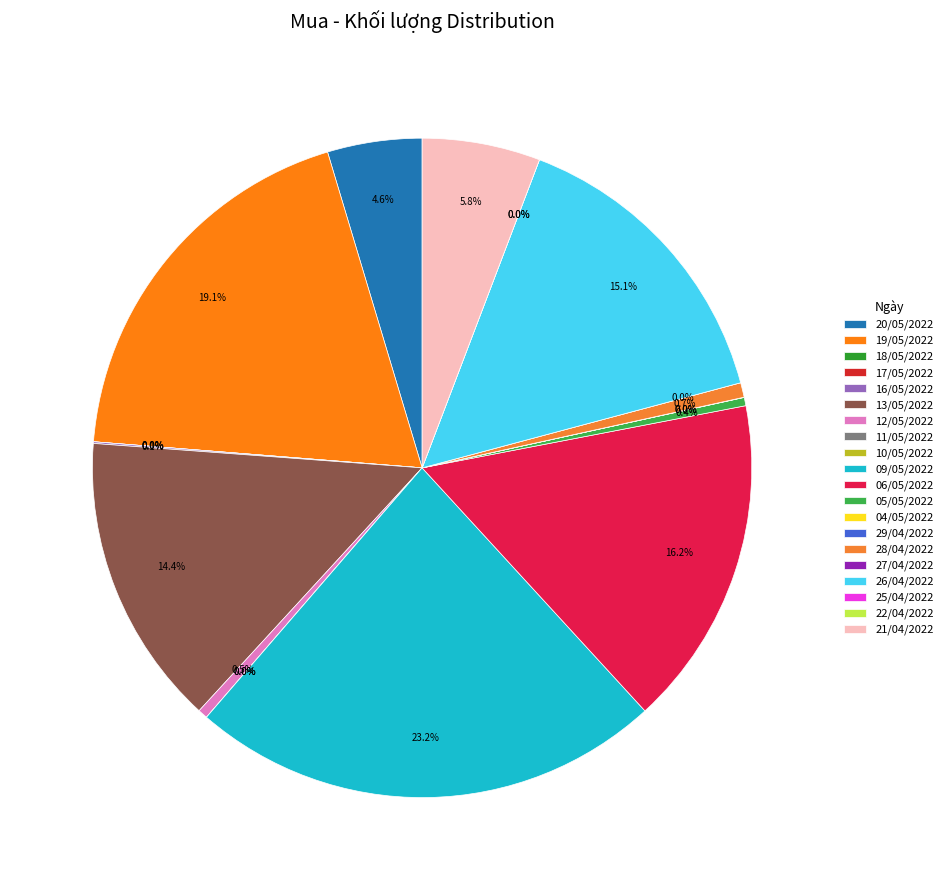

Which category has the smallest portion of the pie?

18/05/2022